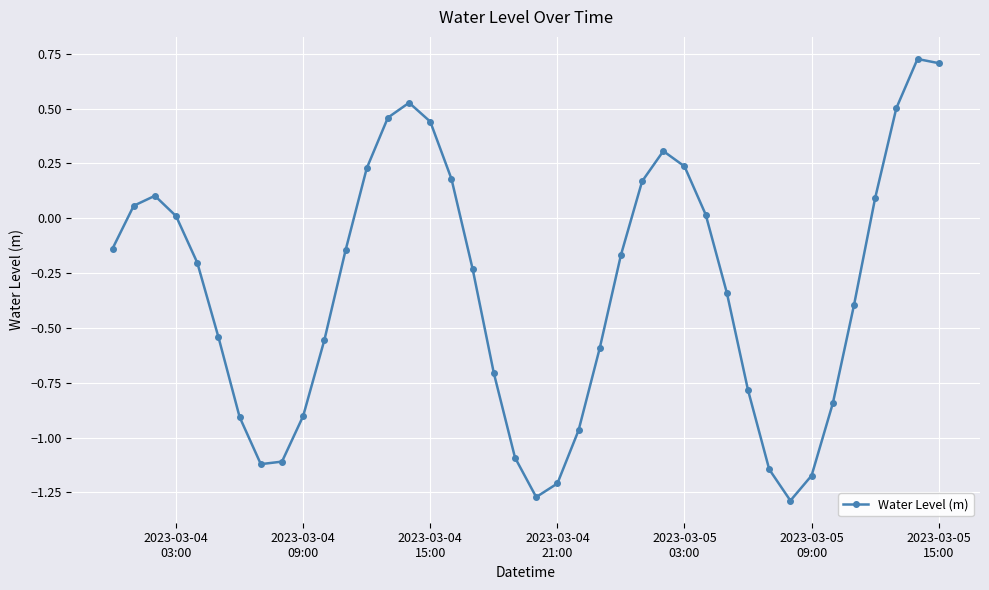

True or false: there are more than 2 points higher than both neighbors.

True